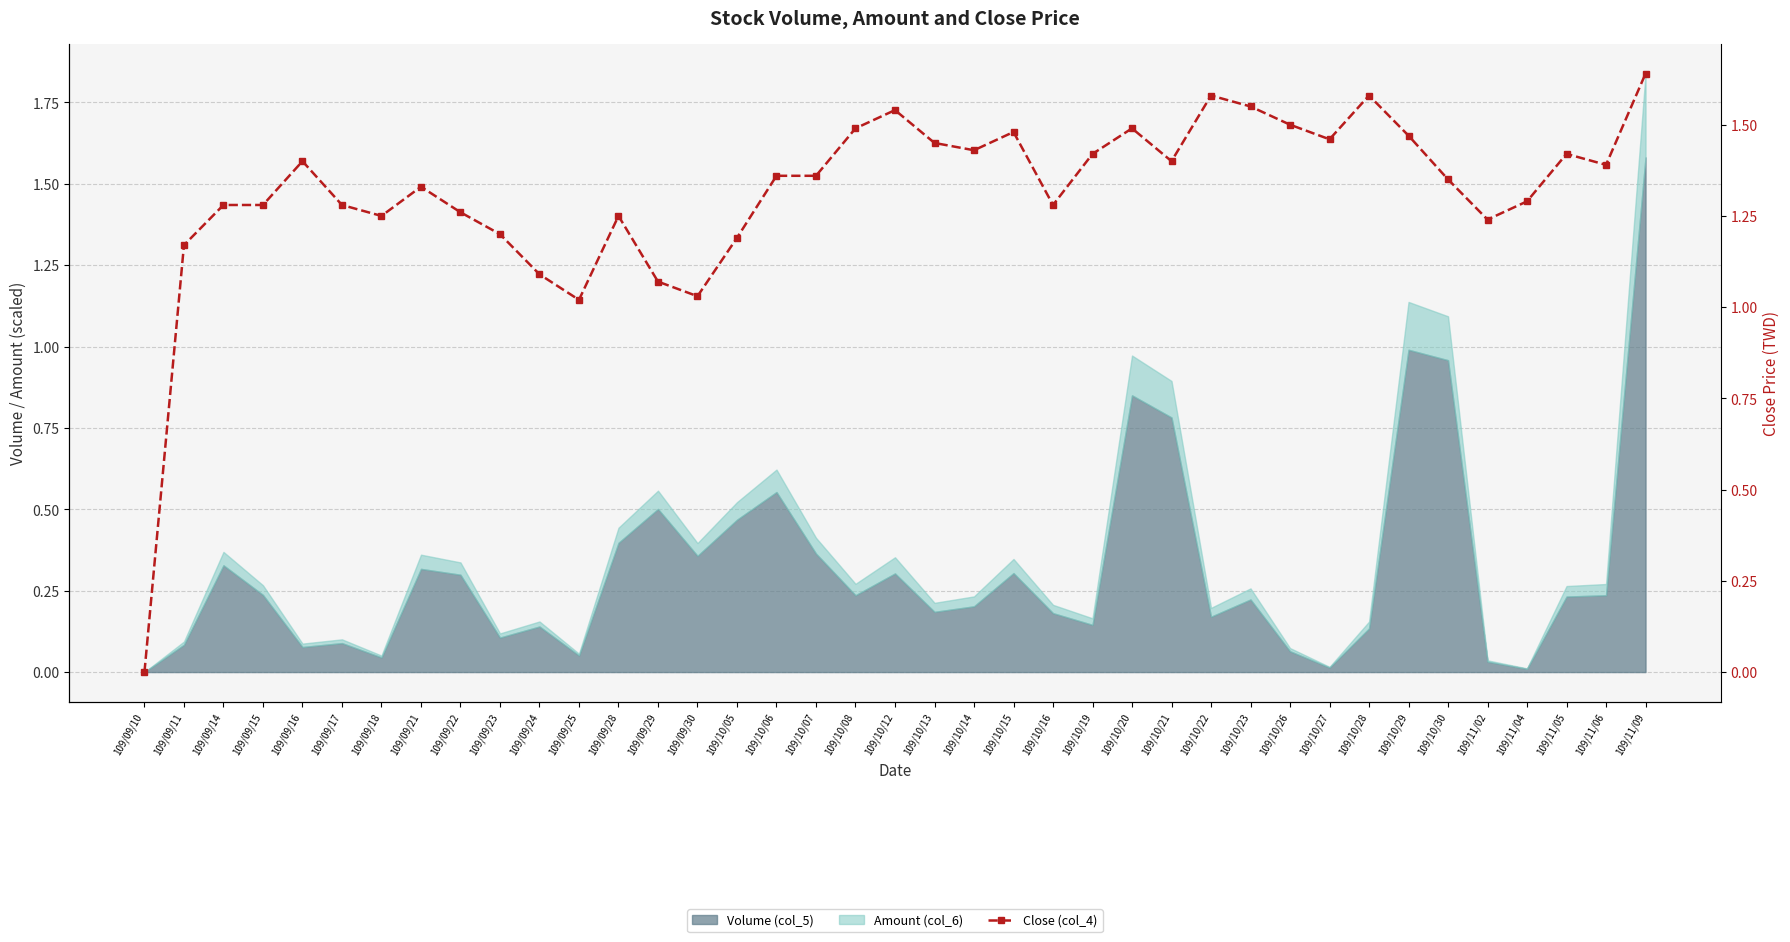

What is the difference between the values at 109/10/27 and 109/11/02?

0.2